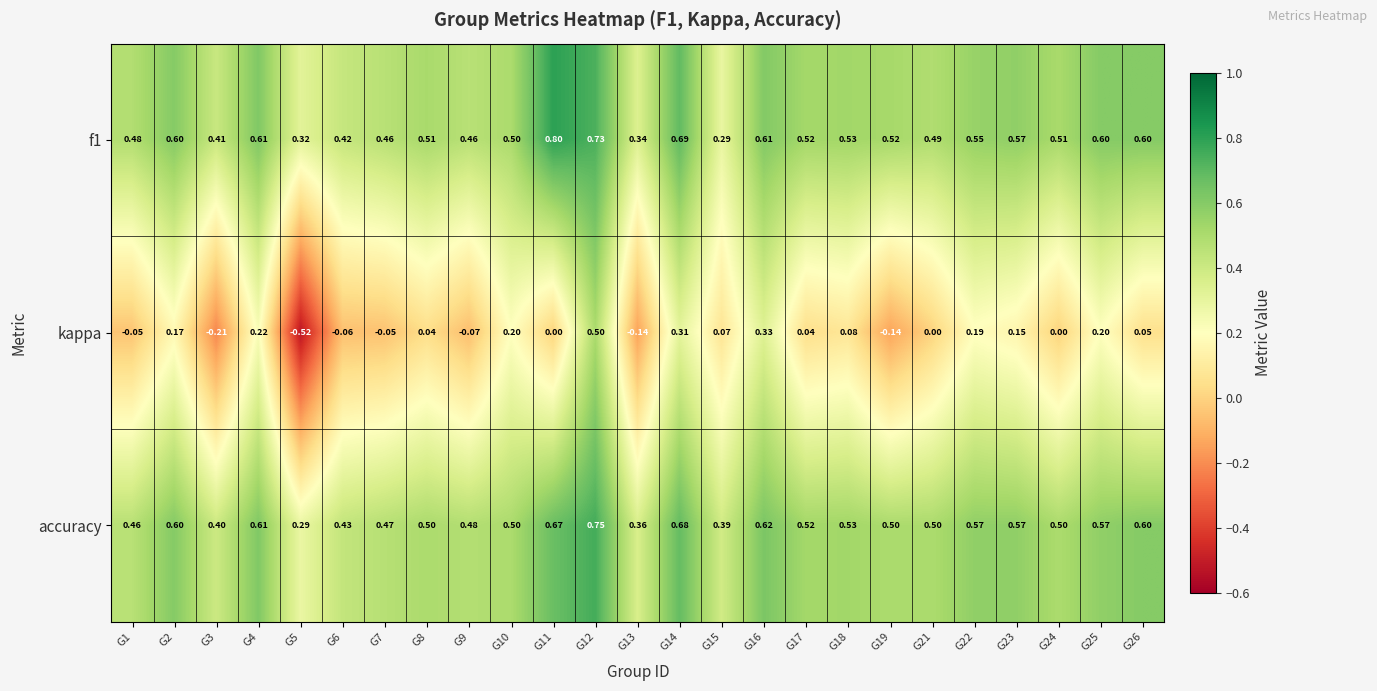

Is the value of kappa at G23 greater than the value of f1 at G7?

No